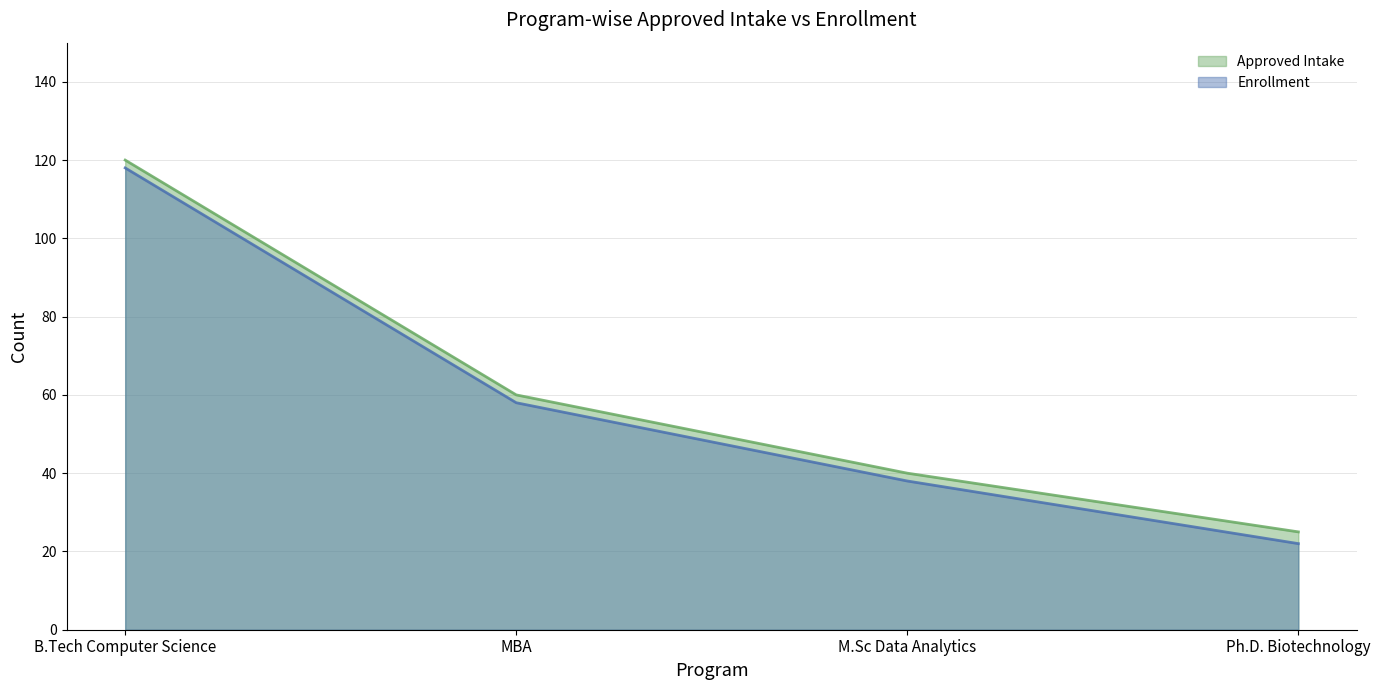

Reading left to right, extract all data points from this chart.

Approved Intake: B.Tech Computer Science=120	MBA=60	M.Sc Data Analytics=40	Ph.D. Biotechnology=25
Enrollment: B.Tech Computer Science=118	MBA=58	M.Sc Data Analytics=38	Ph.D. Biotechnology=22